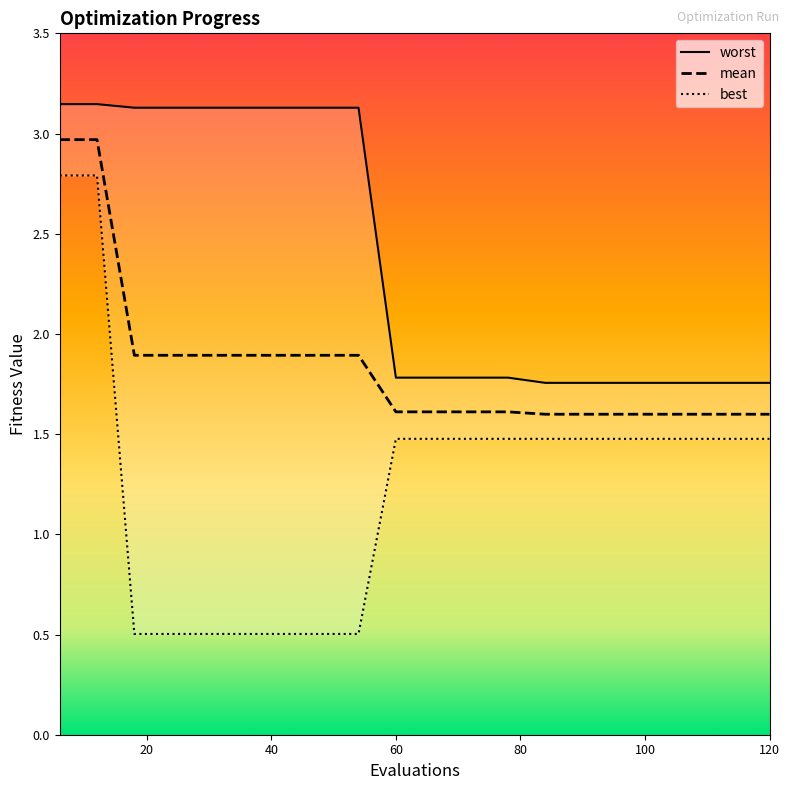

What is the lowest value of the mean series?

1.6